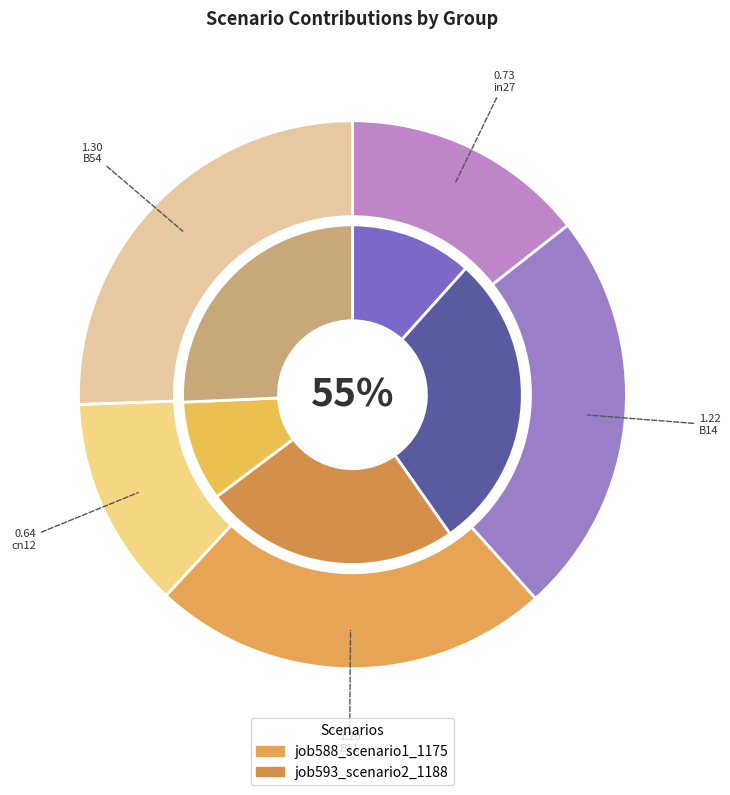

Does B11 represent more than half of the total?

No